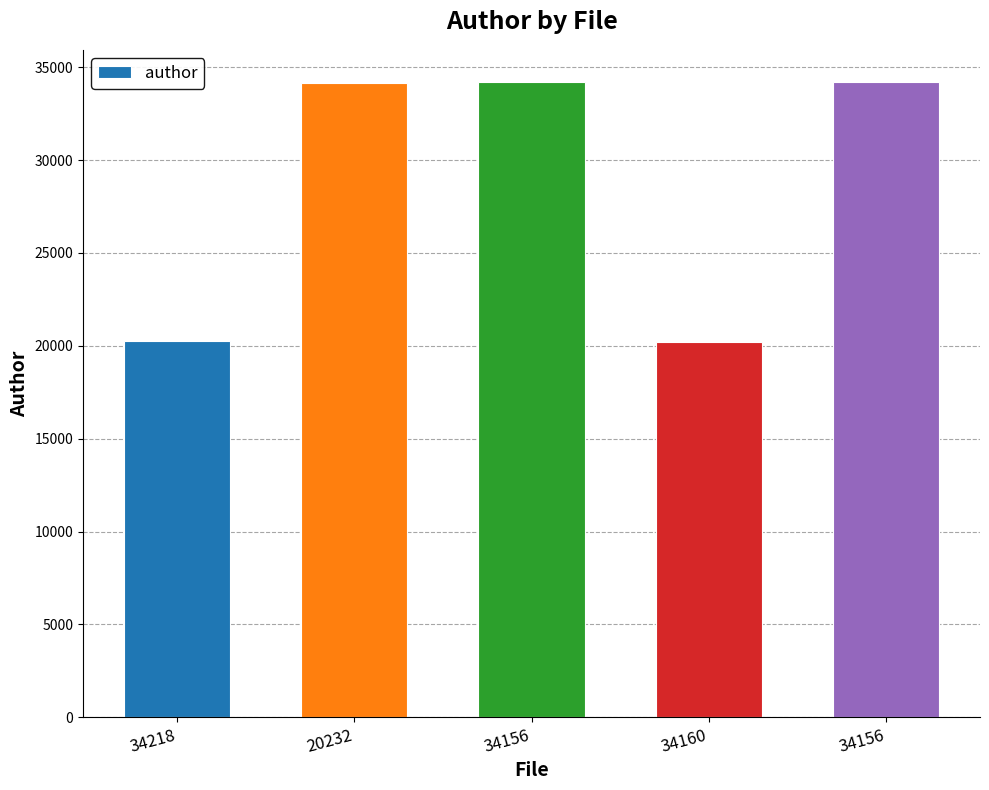

What is the label of the 3rd bar from the left?

34156